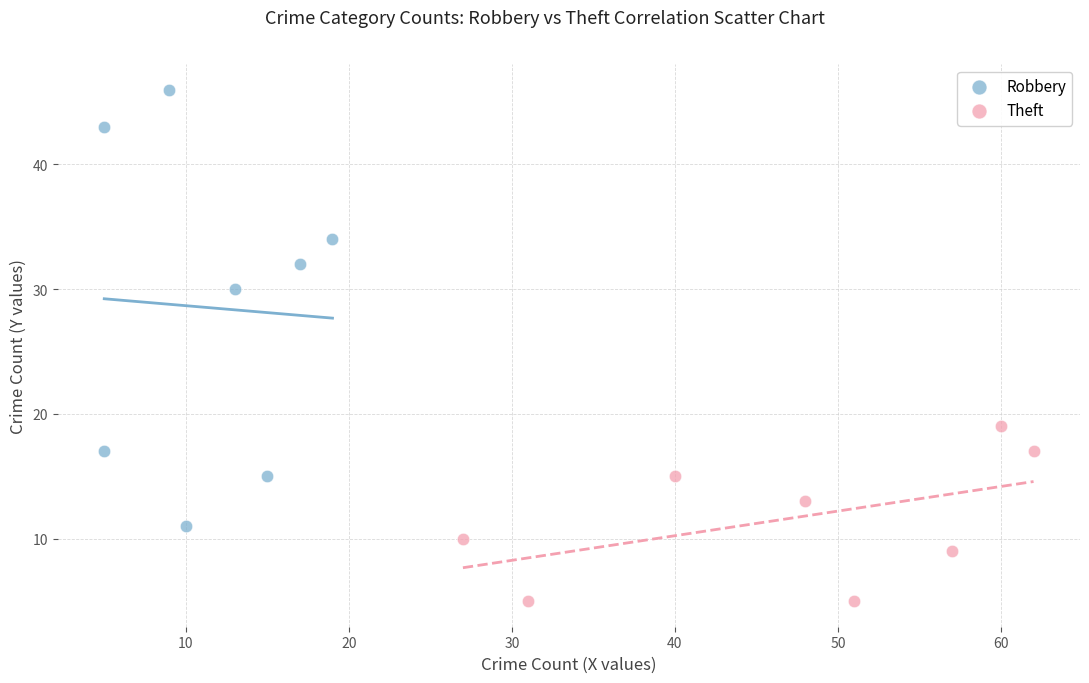

Which series has the largest Y range (max minus min)?

Robbery